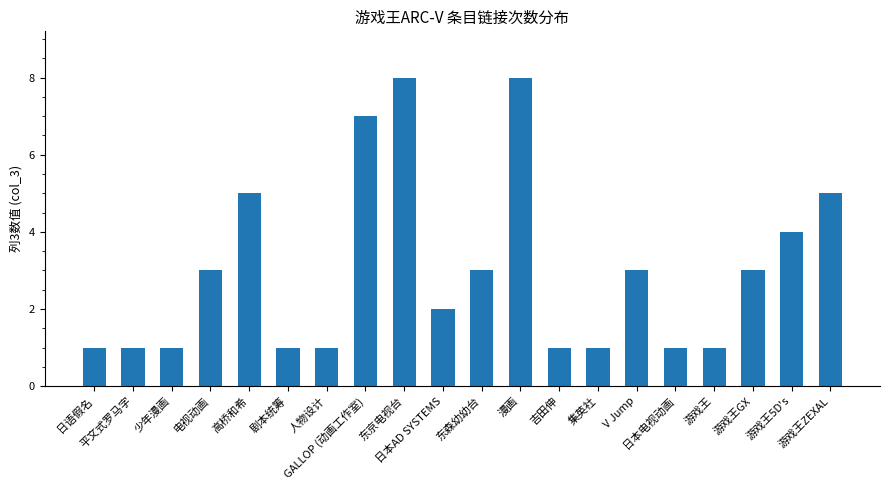

What is the average value?

3